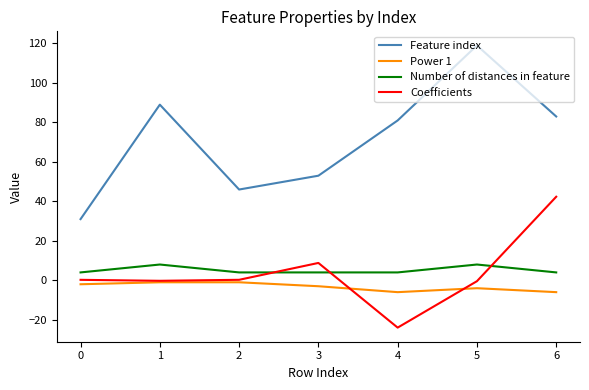

The value of Number of distances in feature at 1 is 1.0. True or false?

False